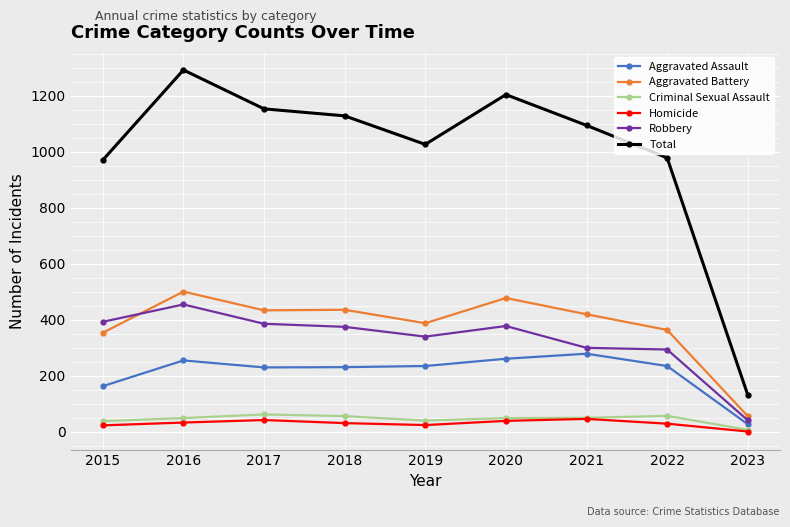

True or false: Aggravated Assault has a value of 235 at 2022.

True